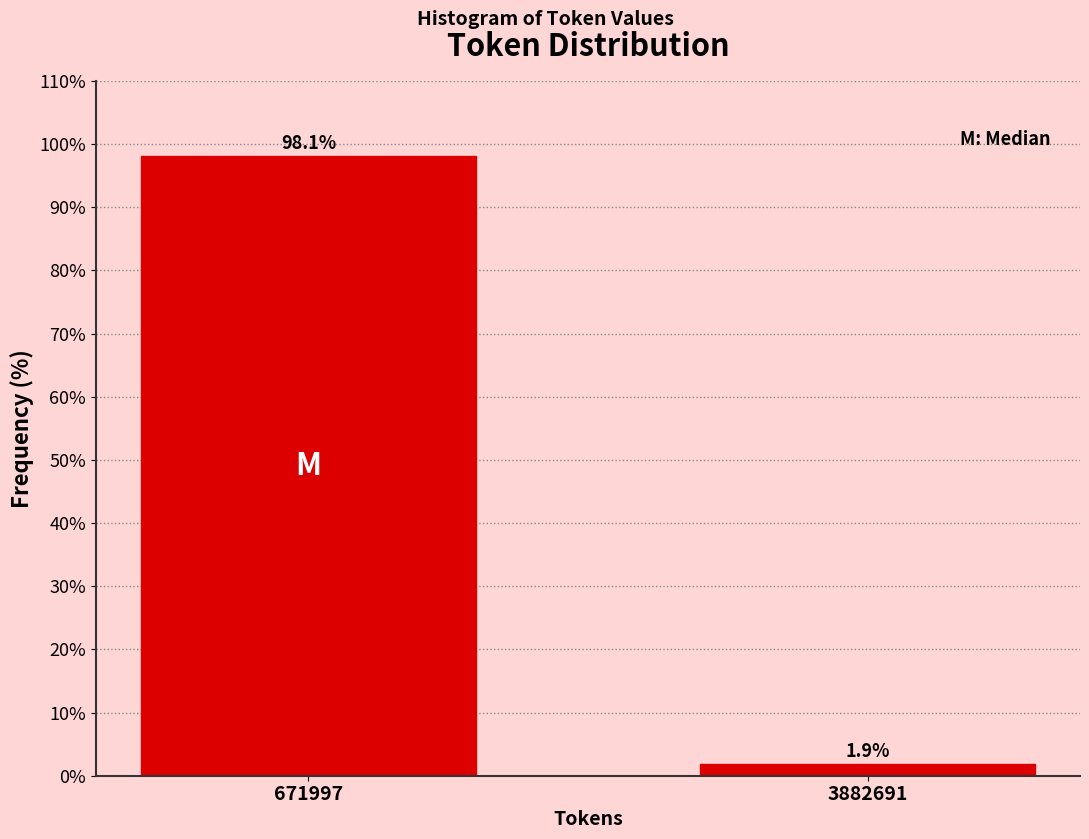

Reading left to right, extract all data points from this chart.

98.1	1.9